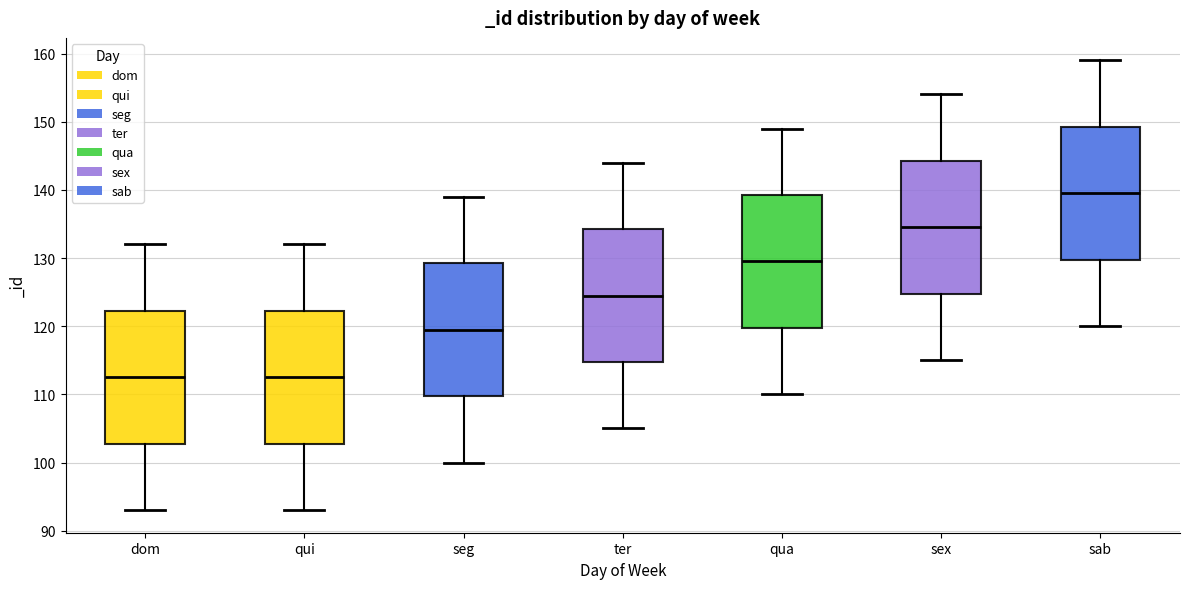

Reading left to right, transcribe this box plot: for each box, give where its median line is, the range the box spans, and where its two whiskers end, as read against the y-axis. The values are not printed on the chart, so give them approximately, as read against the axis.

dom: median 113, box 103 to 122, whiskers 93 to 132
qui: median 113, box 103 to 122, whiskers 93 to 132
seg: median 120, box 110 to 129, whiskers 100 to 139
ter: median 125, box 115 to 134, whiskers 105 to 144
qua: median 130, box 120 to 139, whiskers 110 to 149
sex: median 135, box 125 to 144, whiskers 115 to 154
sab: median 140, box 130 to 149, whiskers 120 to 159